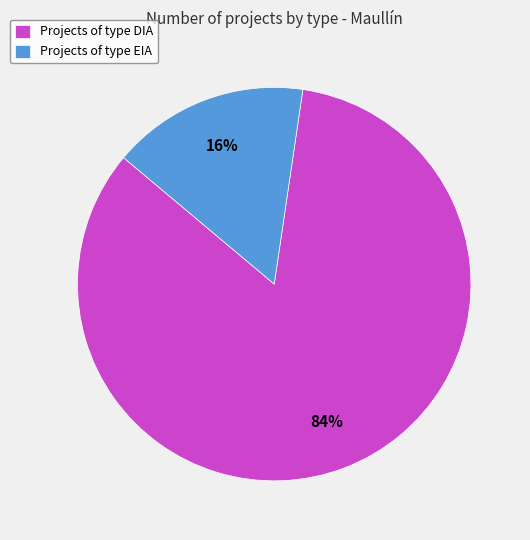

To the nearest percent, what percentage of the pie is Projects of type EIA?

16%